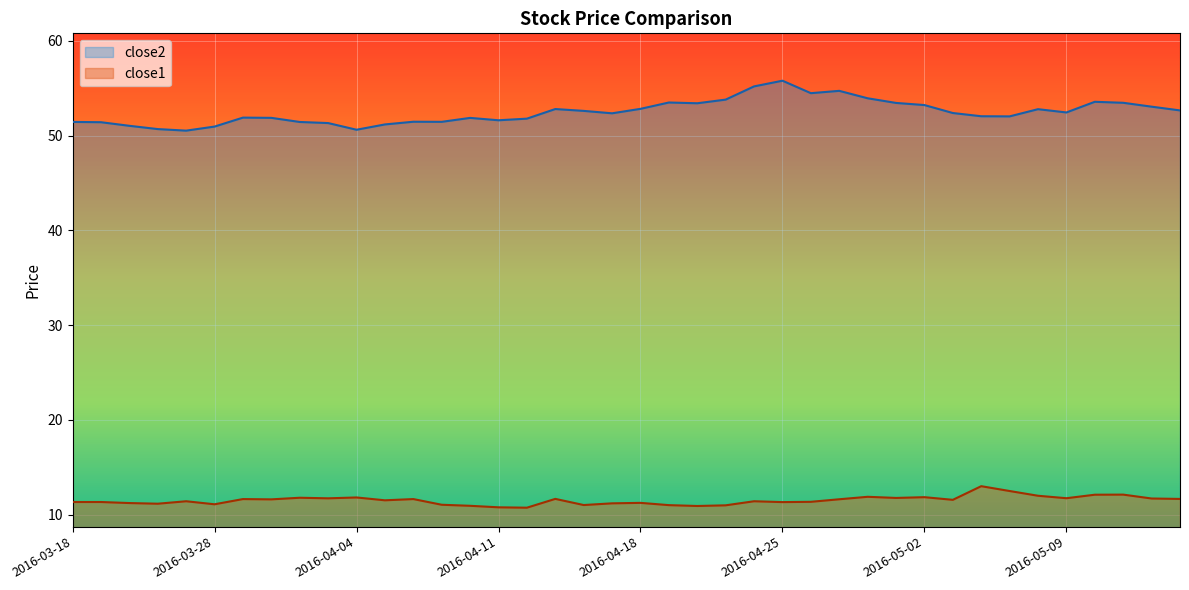

What is the sum of all close2 values?

2099.4